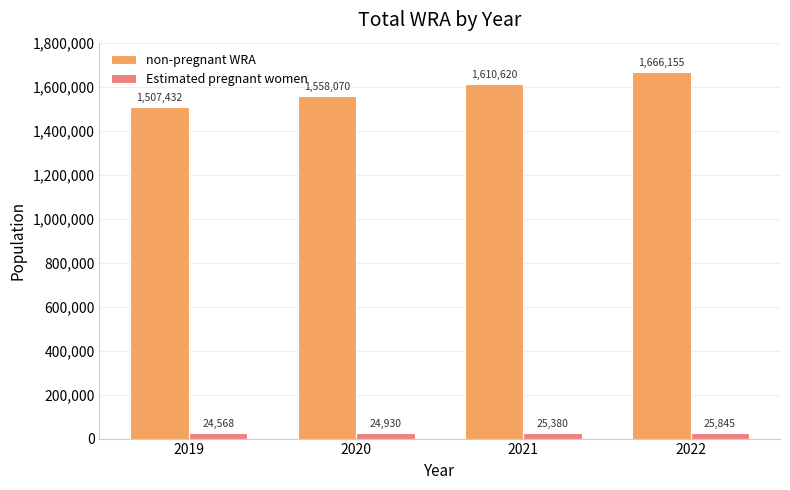

At which category does the chart reach its peak across all series?

2022